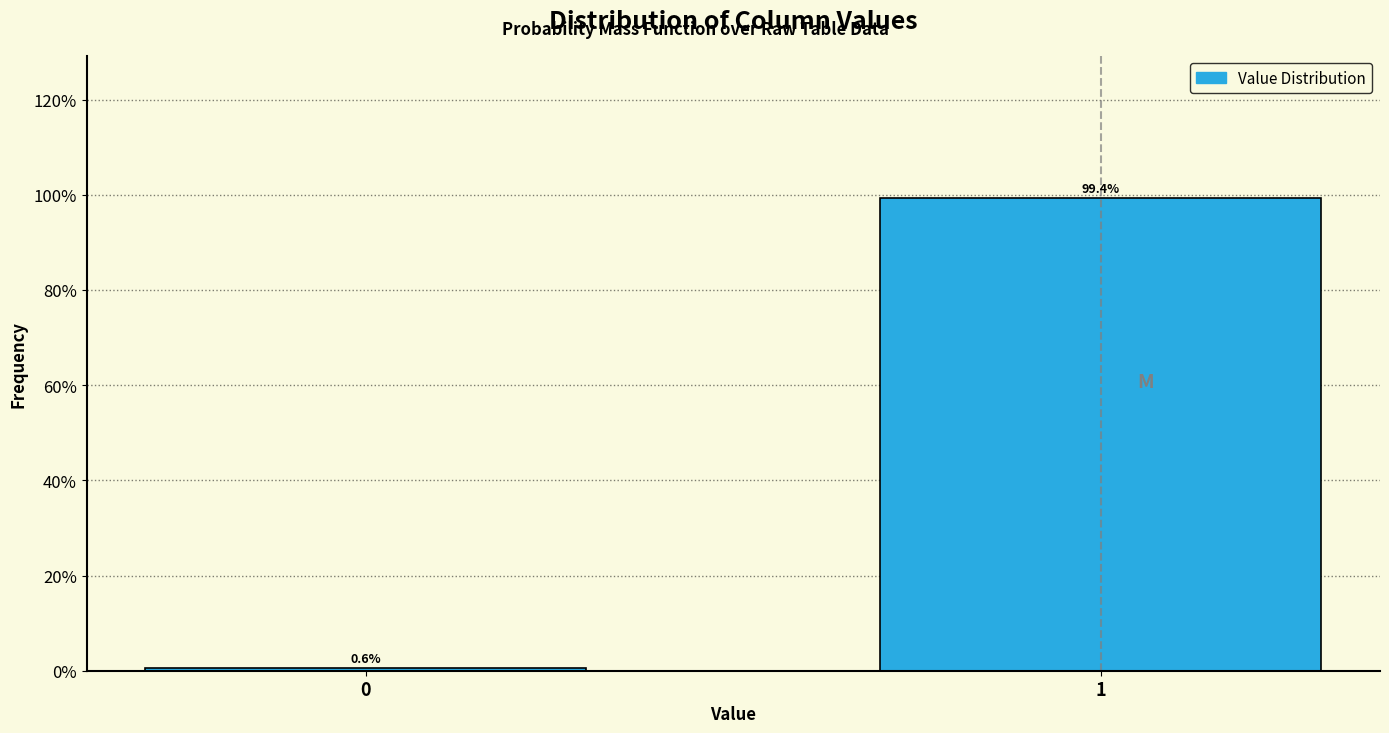

Are the bars horizontal?

No